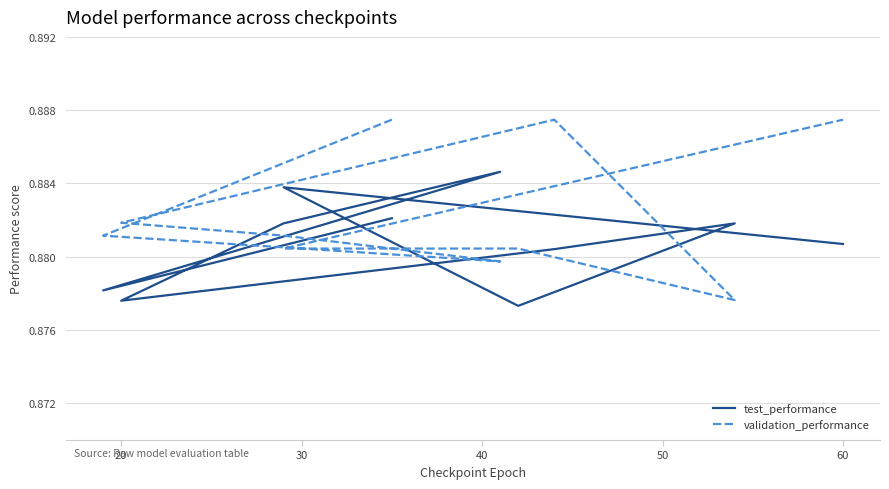

True or false: validation_performance has a value of 0.9 at 40.

True